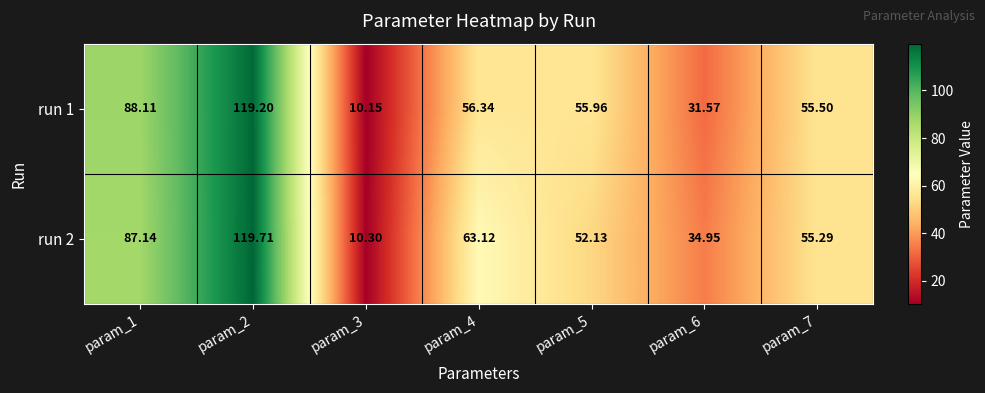

List the series in order of their overall mean, lowest first.

run 1, run 2